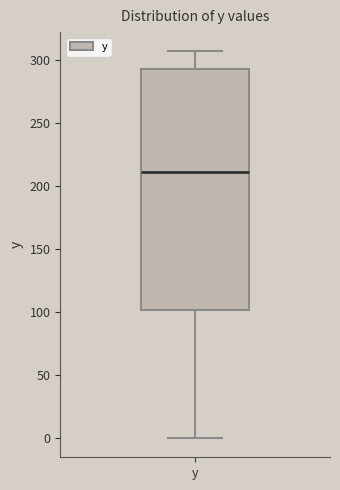

Where does the median line of the box for y sit on the y-axis? The values are not printed on the chart, so give them approximately, as read against the axis.

210